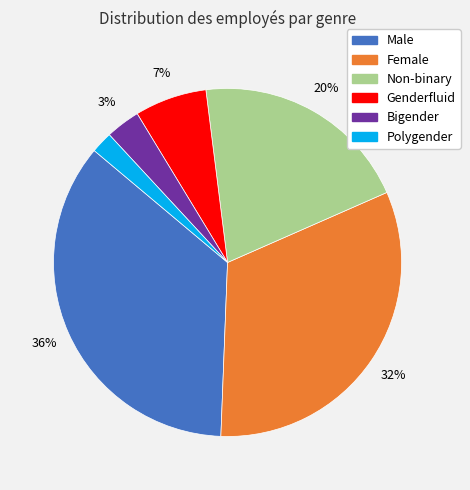

To the nearest percent, what portion does Female represent?

32%